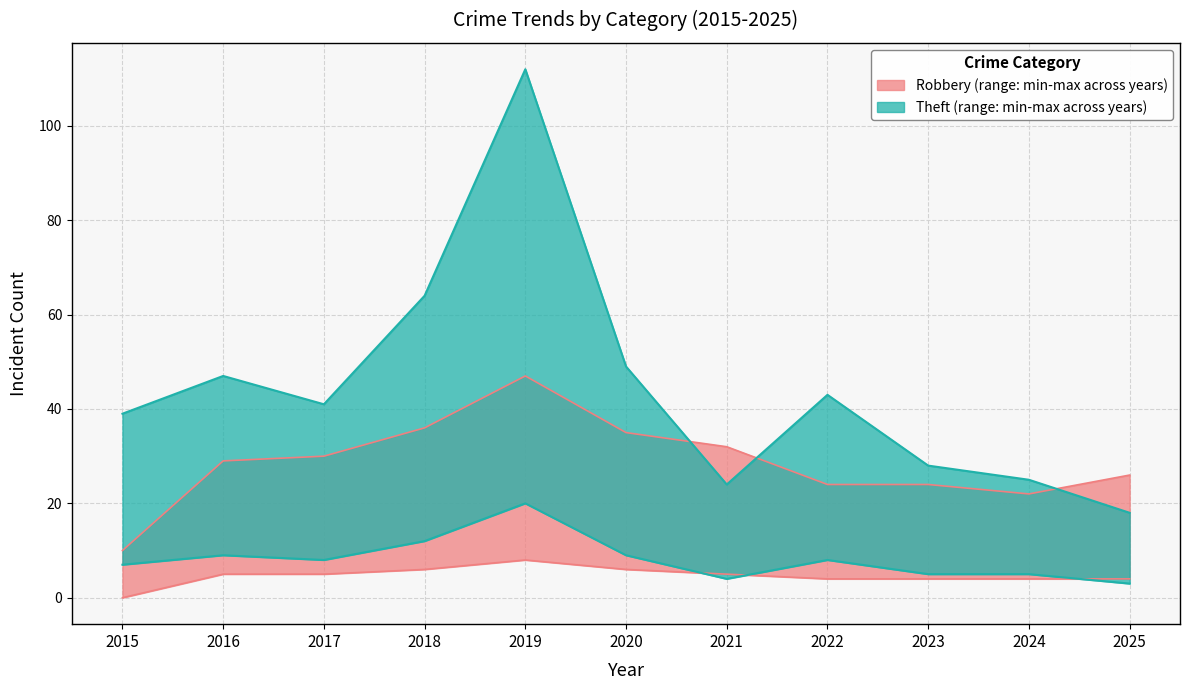

What is the average value of the Robbery_upper series?

29